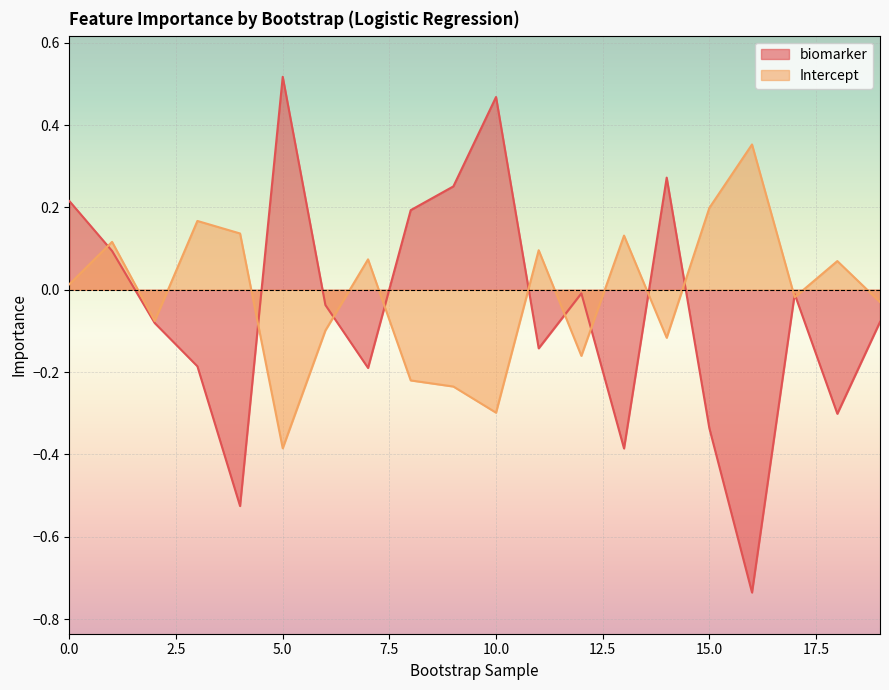

At which label does biomarker reach its peak?

5.0